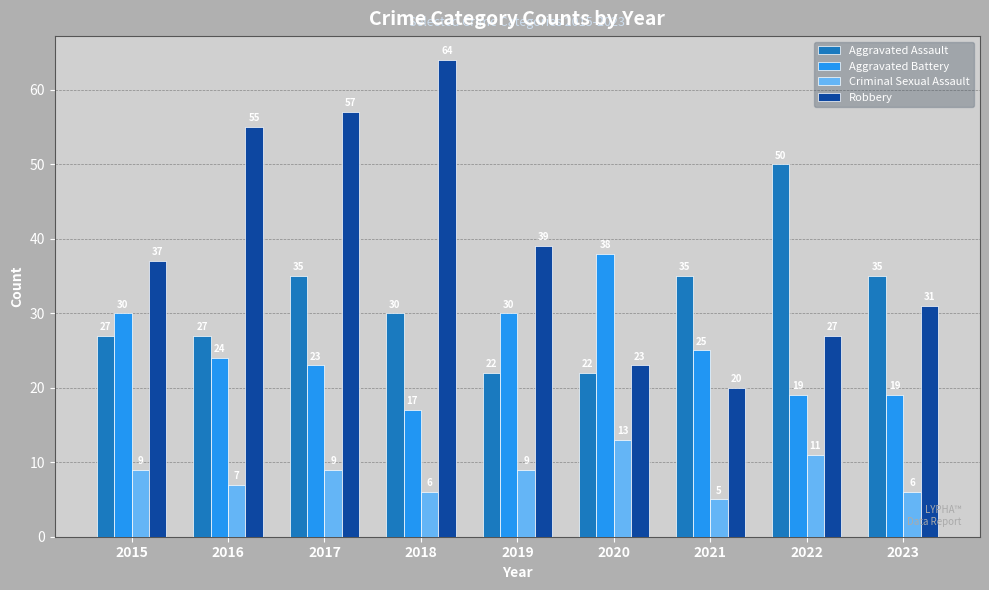

True or false: Criminal Sexual Assault has a value of 2 at 2015.

False